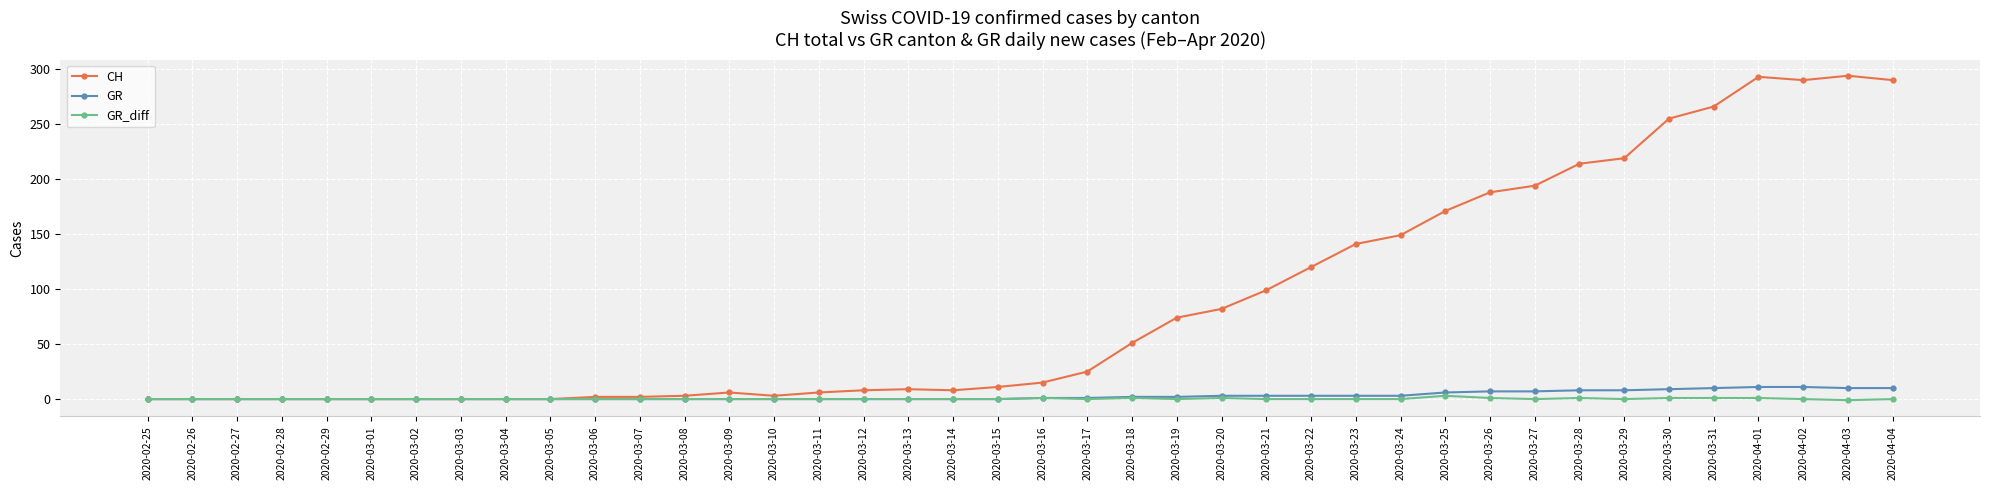

How many series are shown in this chart?

3